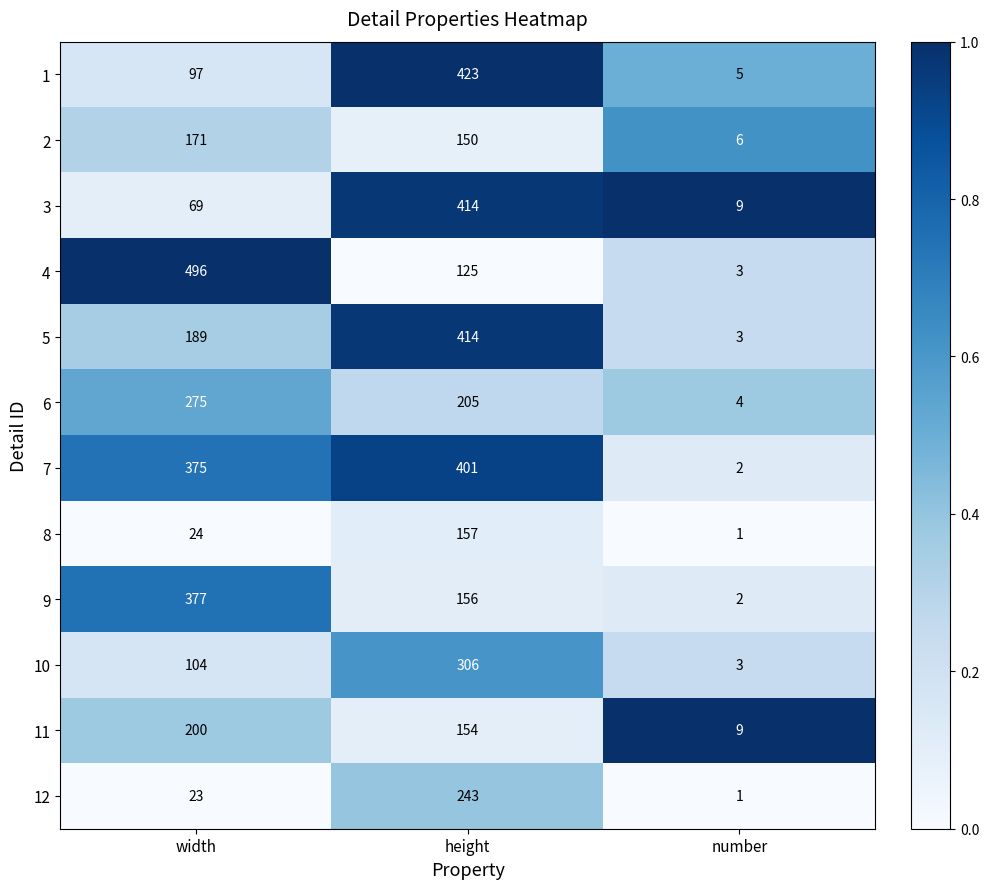

Which series has the widest spread of values?

4